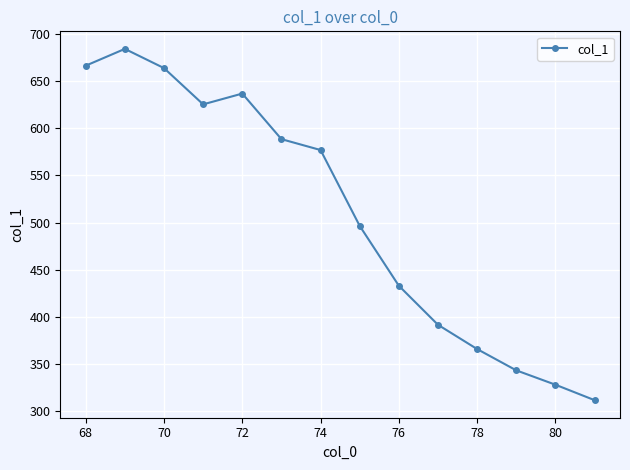

Reading right to left, extract all data points from this chart.

311.6	328.0	343.2	365.8	391.5	432.9	496.4	576.8	588.4	636.7	625.3	663.7	684.1	666.3